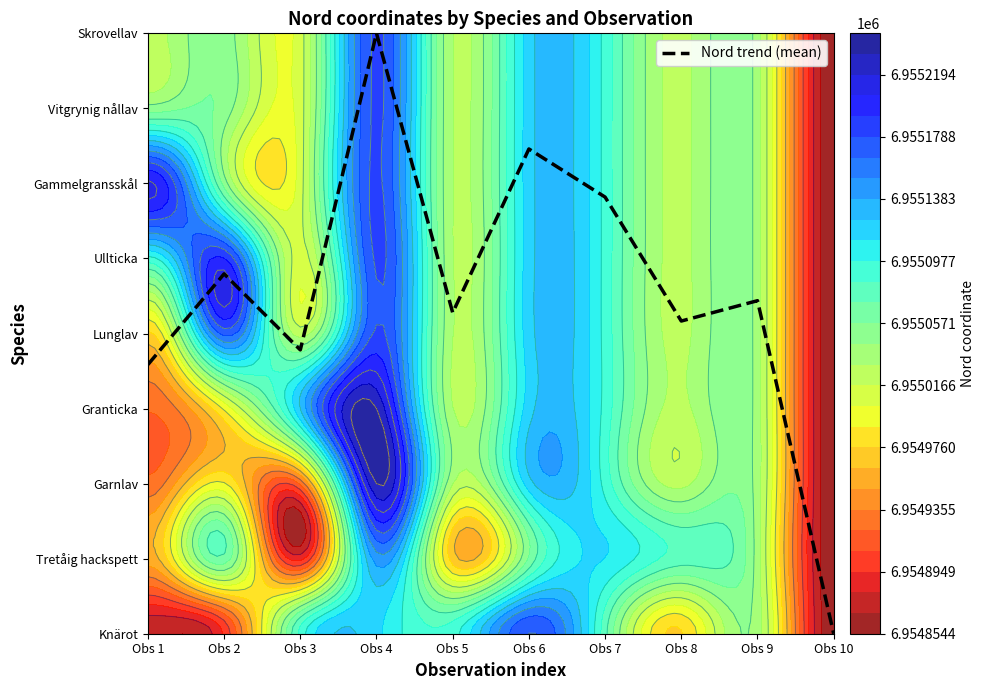

Where does the data first go above 4?

Obs 2